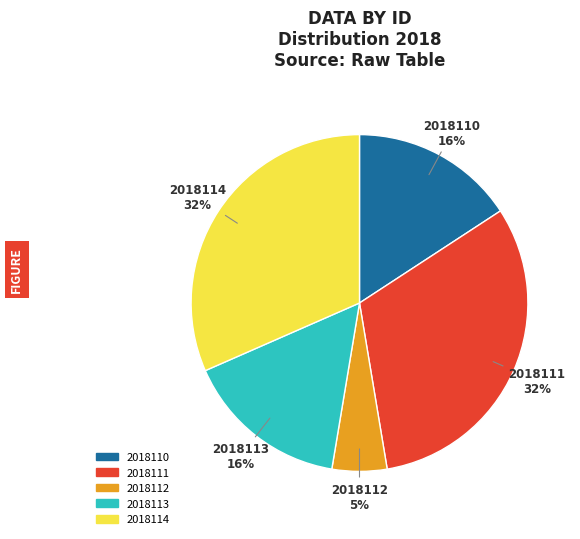

Is the sum of 2018113 and 2018110 greater than half?

No